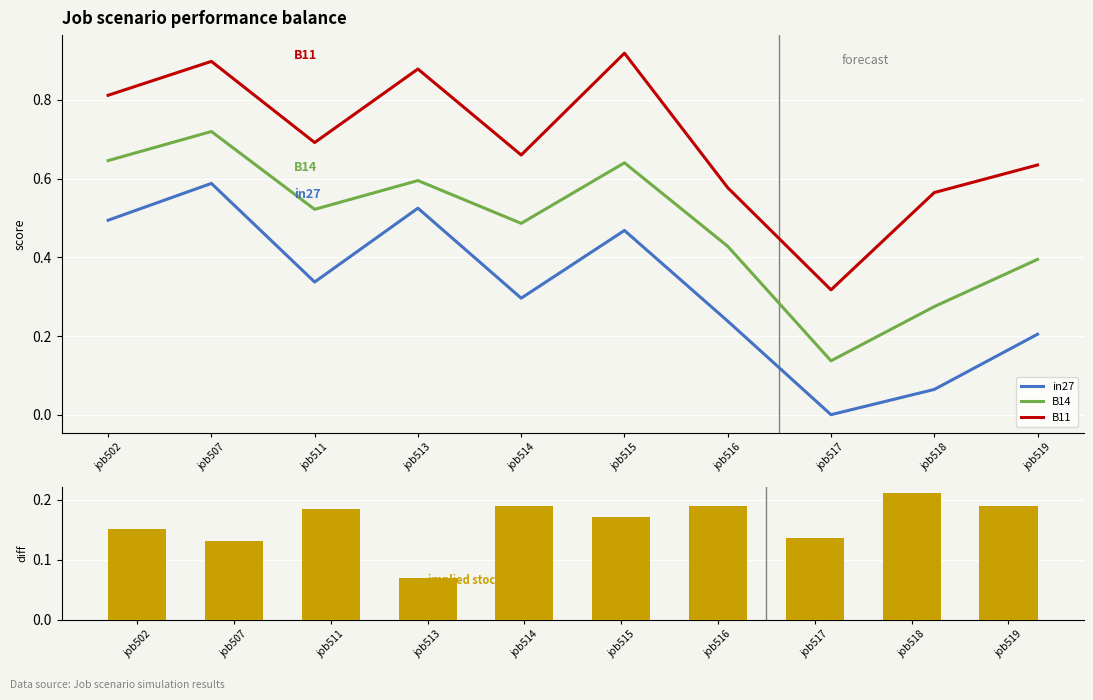

Reading left to right, list all the values displayed in this chart.

in27: 0.5	0.6	0.3	0.5	0.3	0.5	0.2	0.0	0.1	0.2
B14: 0.6	0.7	0.5	0.6	0.5	0.6	0.4	0.1	0.3	0.4
B11: 0.8	0.9	0.7	0.9	0.7	0.9	0.6	0.3	0.6	0.6
implied stock build: 0.2	0.1	0.2	0.1	0.2	0.2	0.2	0.1	0.2	0.2
implied stock draw: 0.0	0.0	0.0	0.0	0.0	0.0	0.0	0.0	0.0	0.0